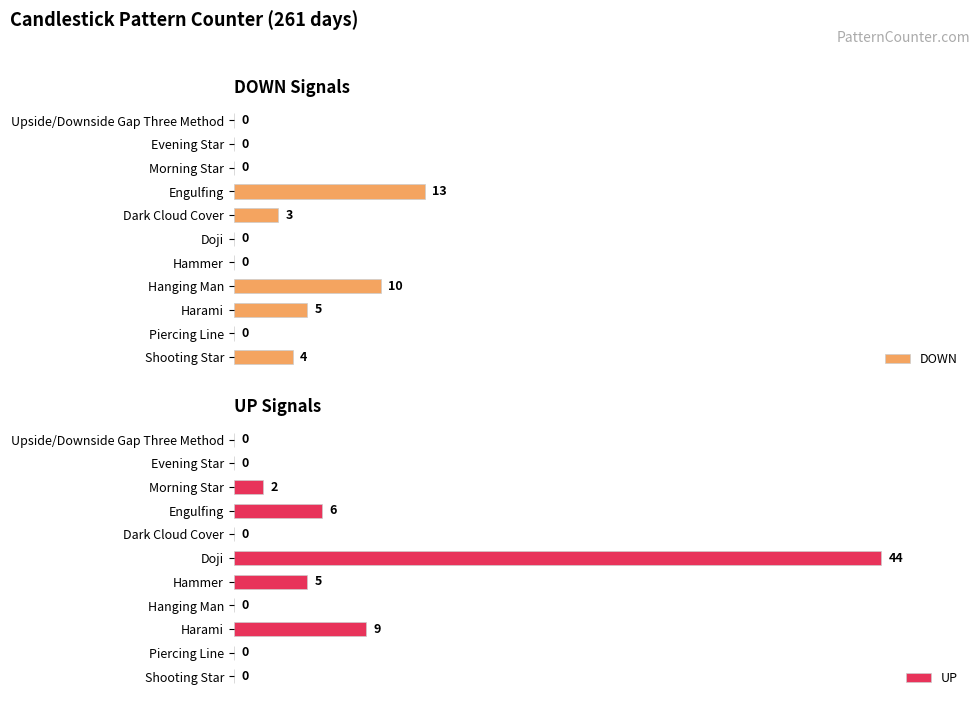

At which label is DOWN closest to 6?

Harami